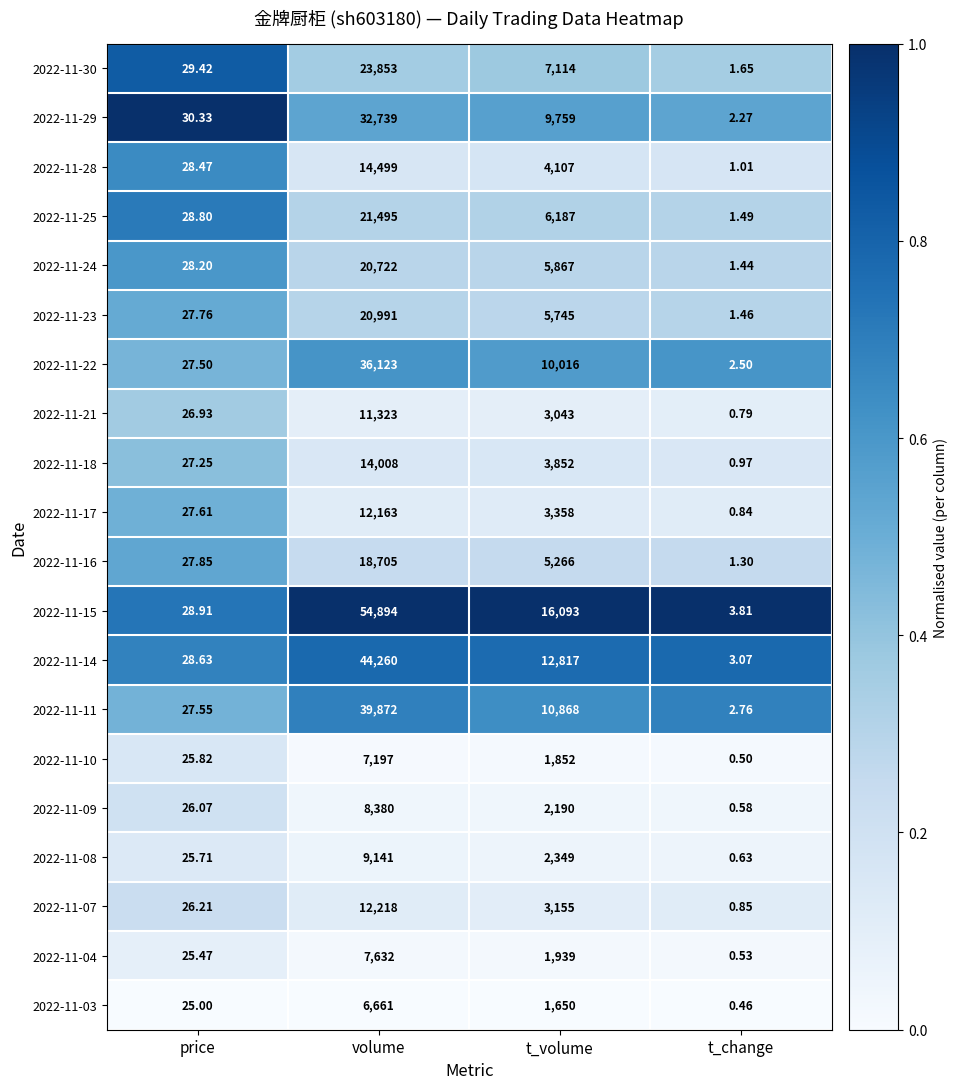

Which label corresponds to the smallest value in the chart?

t_change